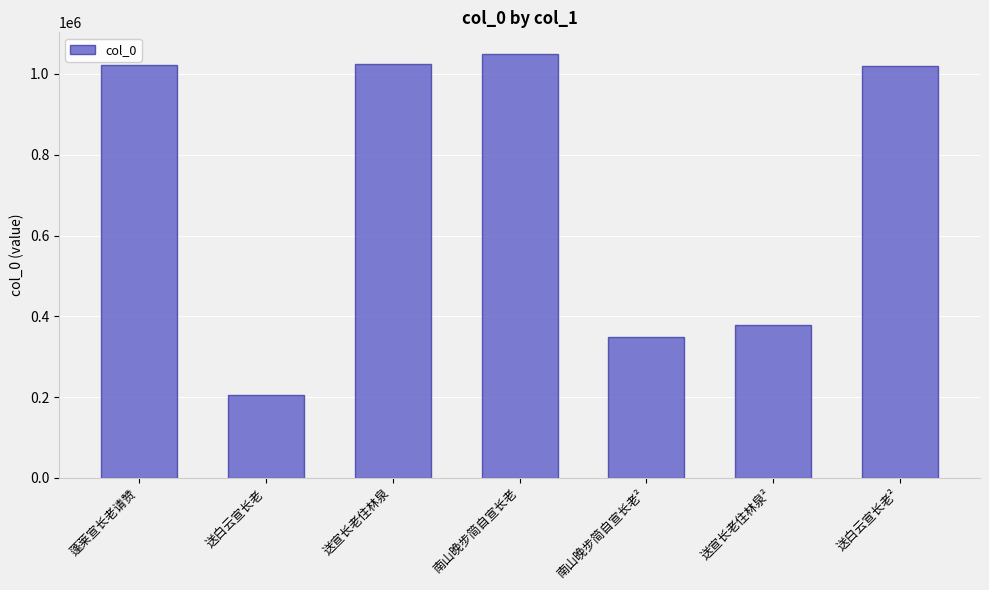

What is the label of the 3rd bar from the left?

送宣长老住林泉